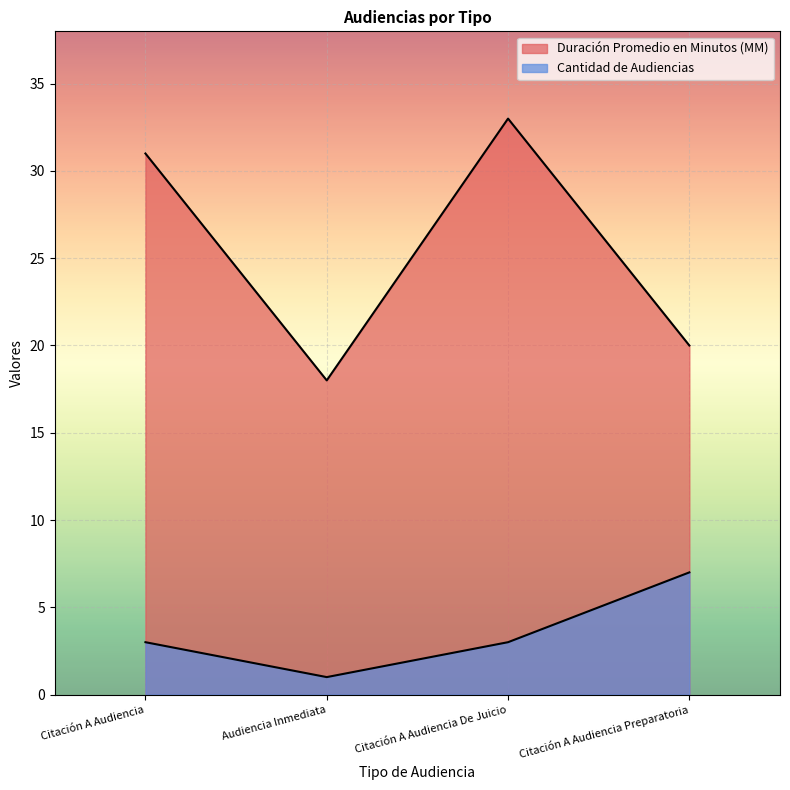

True or false: Cantidad de Audiencias and Duración Promedio en Minutos (MM) intersect in this chart.

False